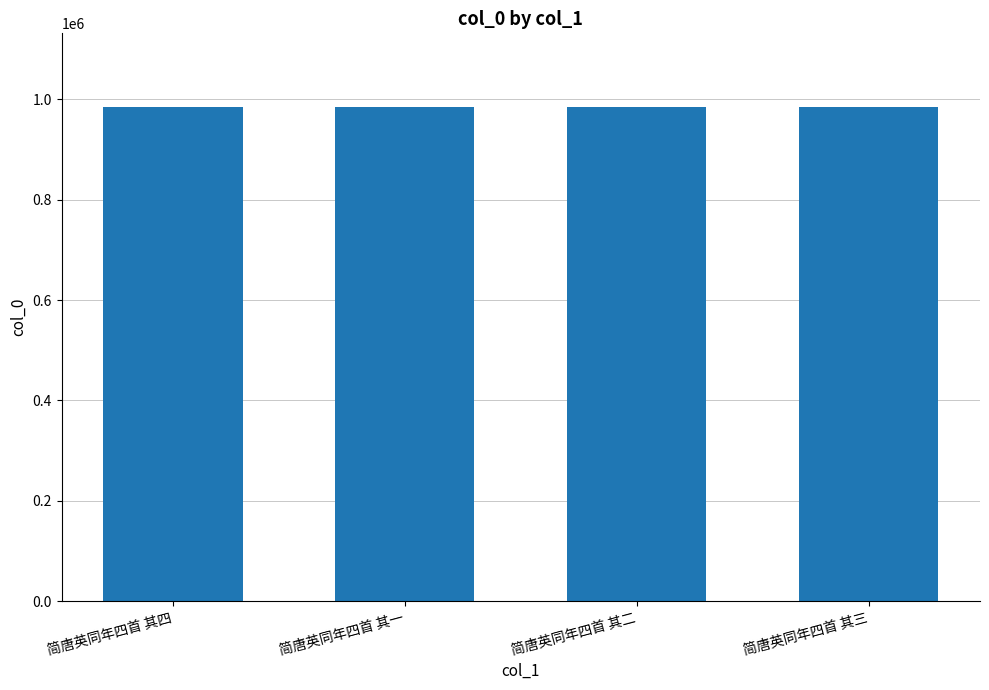

What is the sum of all values?

3935762